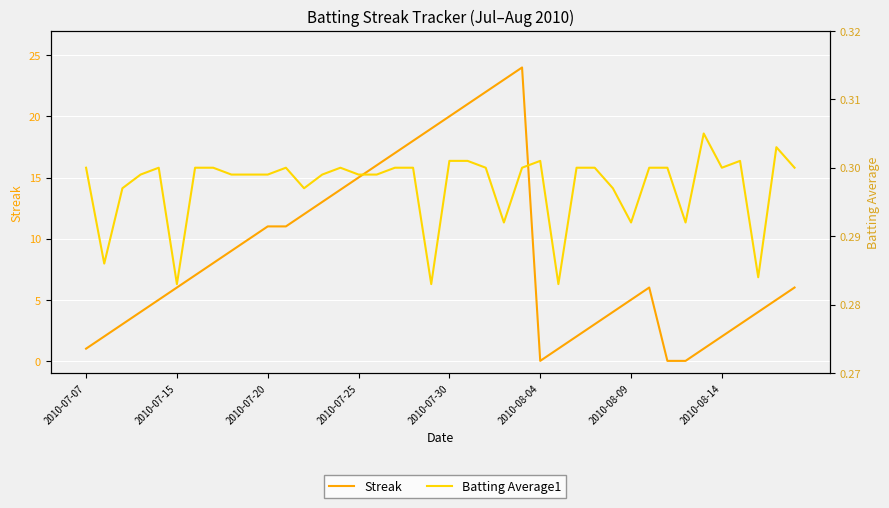

Which series changed the most between 2010-07-07 and 2010-07-25?

Streak